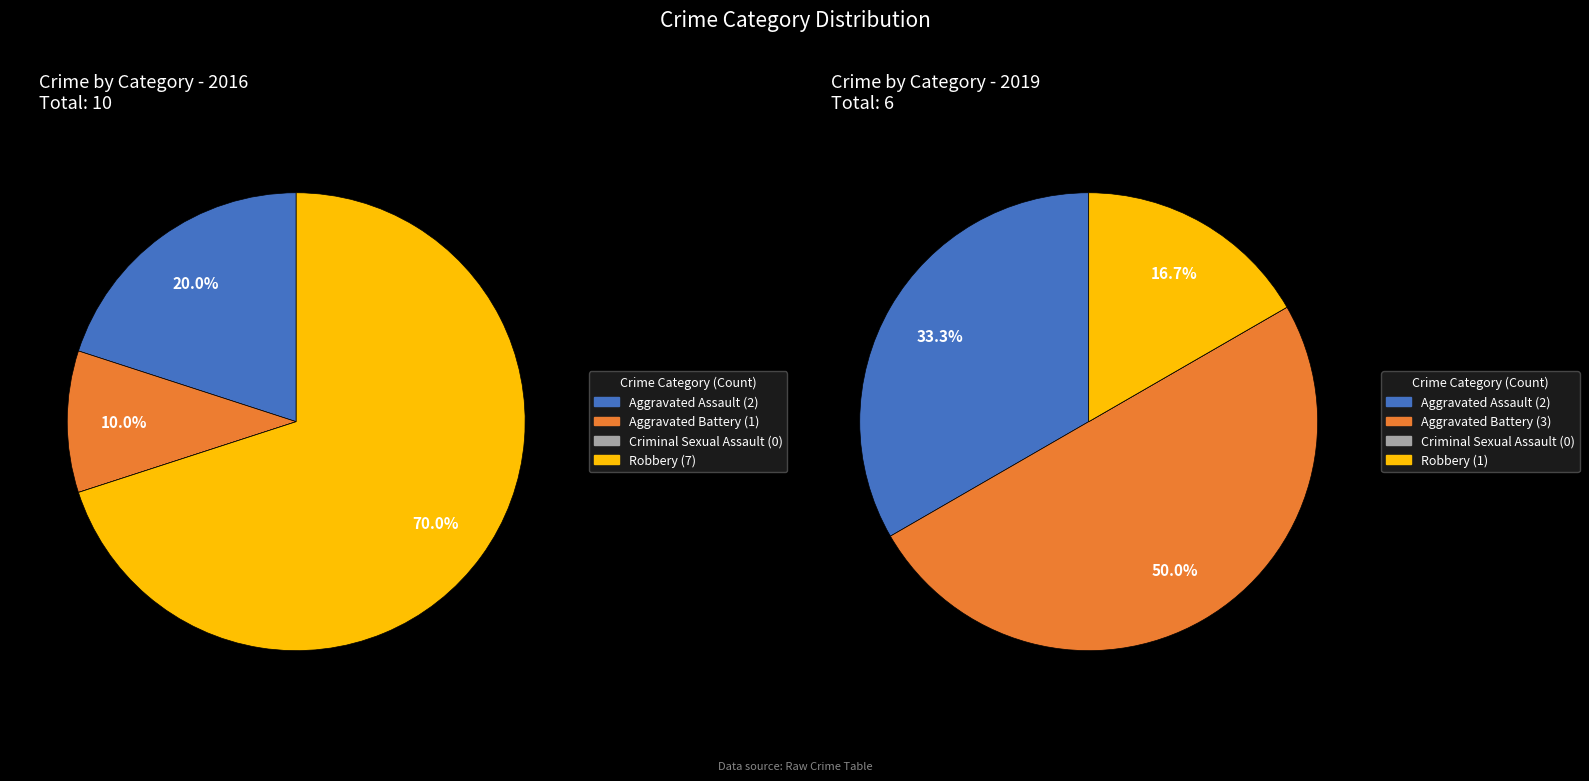

Do values_2016 and 3 together represent more than half of the pie?

Yes